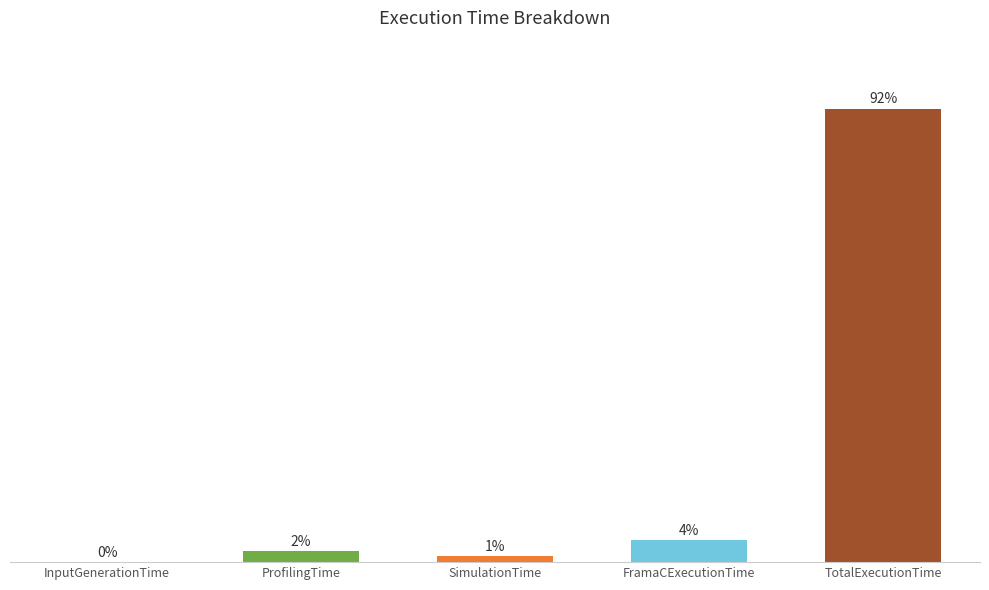

Are the bars horizontal?

No